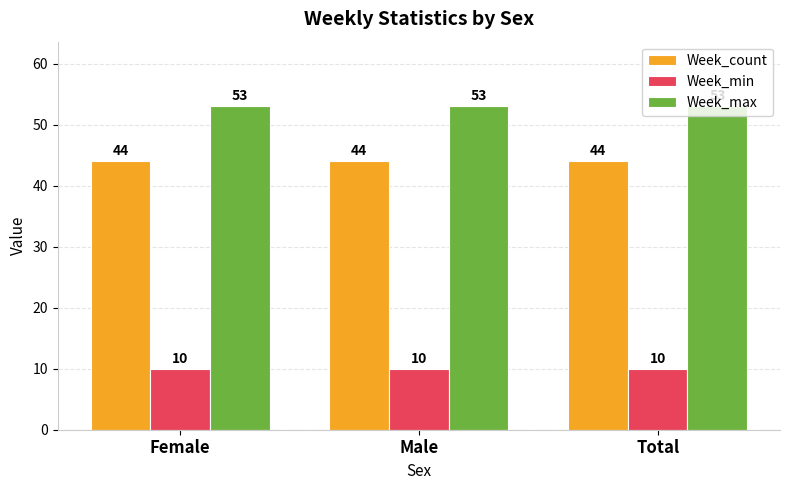

Are the bars grouped side by side (vs. stacked)?

Yes